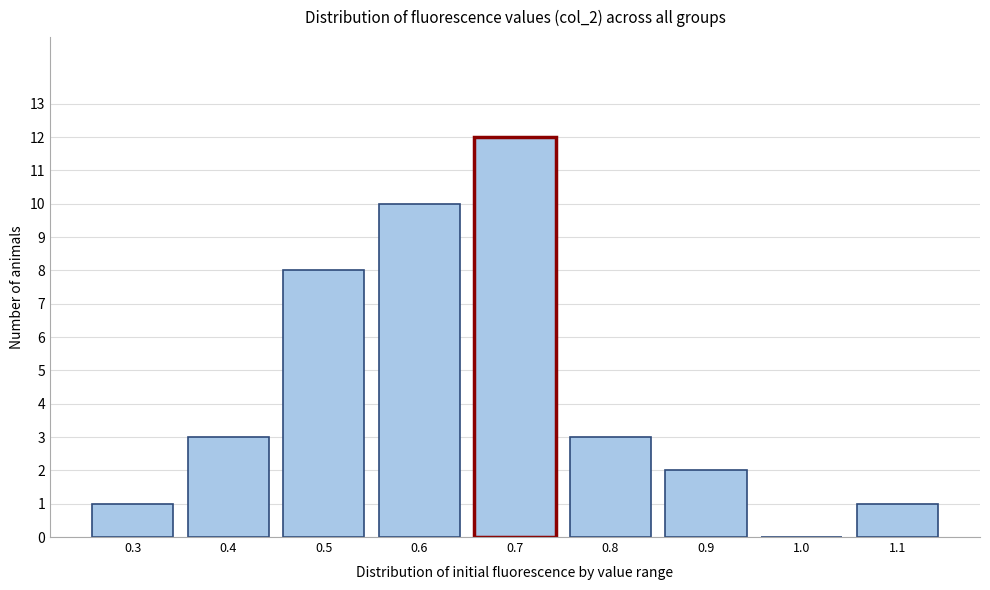

Reading right to left, what are all the values shown in this chart?

1.1=1	1.0=0	0.9=2	0.8=3	0.7=12	0.6=10	0.5=8	0.4=3	0.3=1